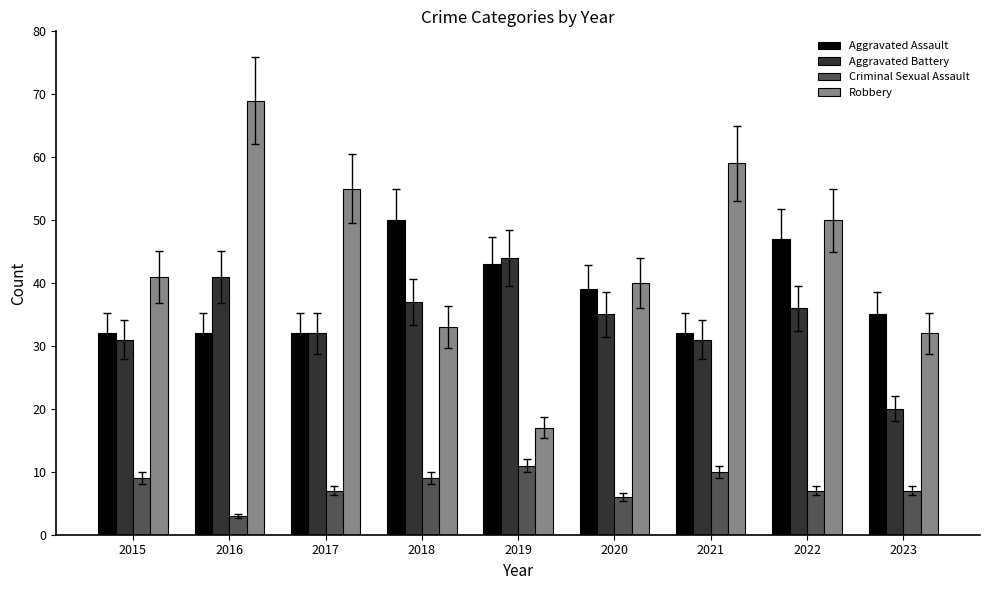

What is the value of the Criminal Sexual Assault bar at the 1st from the left?

9